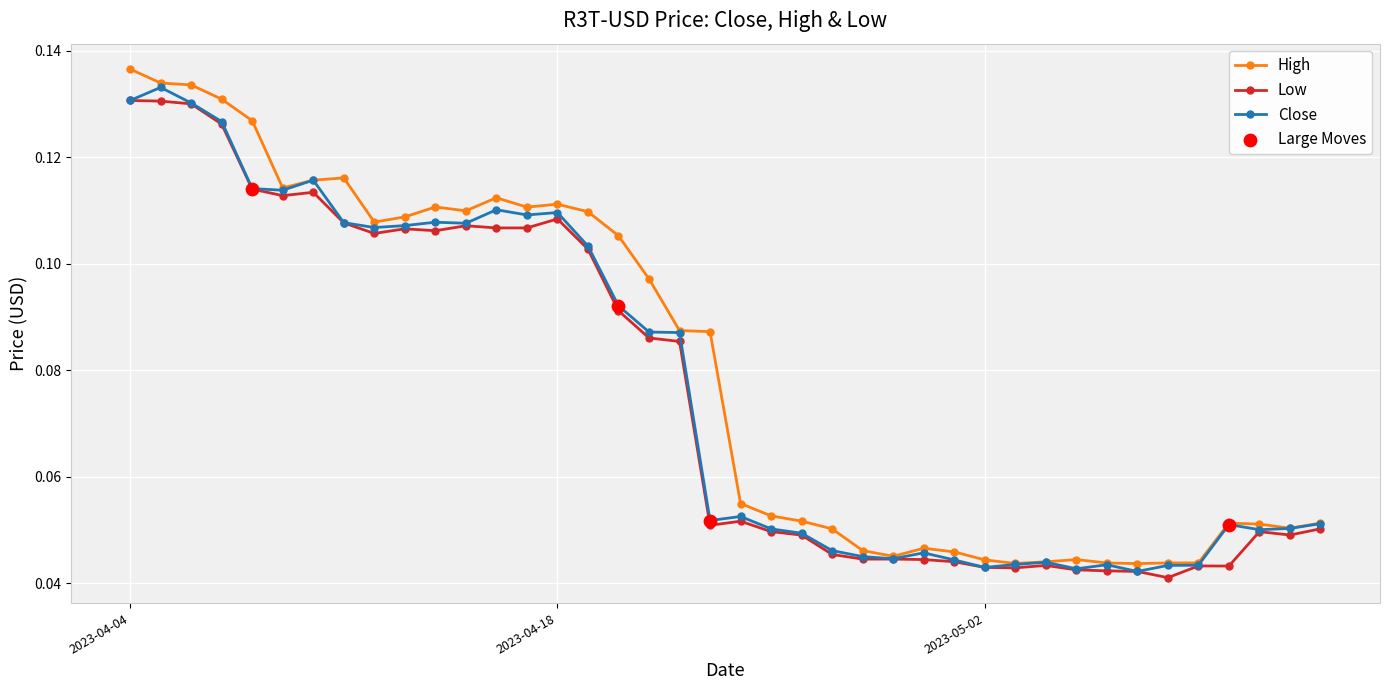

At how many categories does at least one series exceed 0?

40